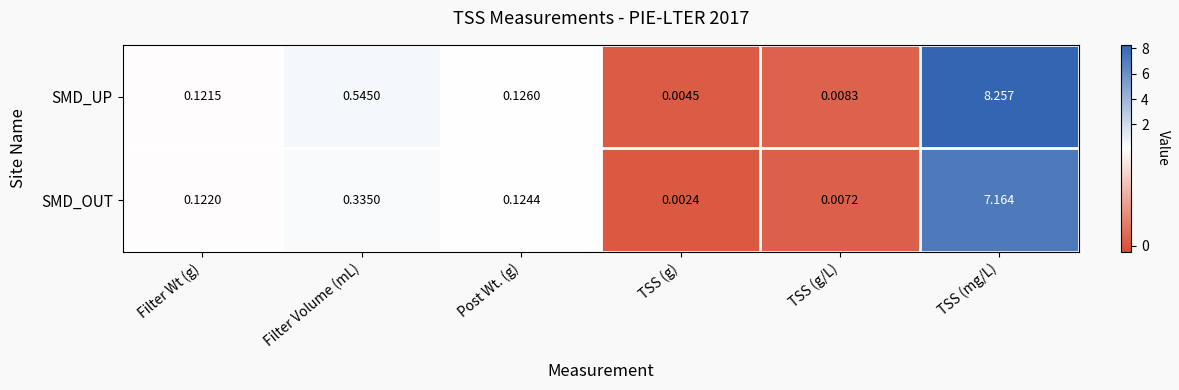

At which category is the sum across all series the highest?

TSS (mg/L)